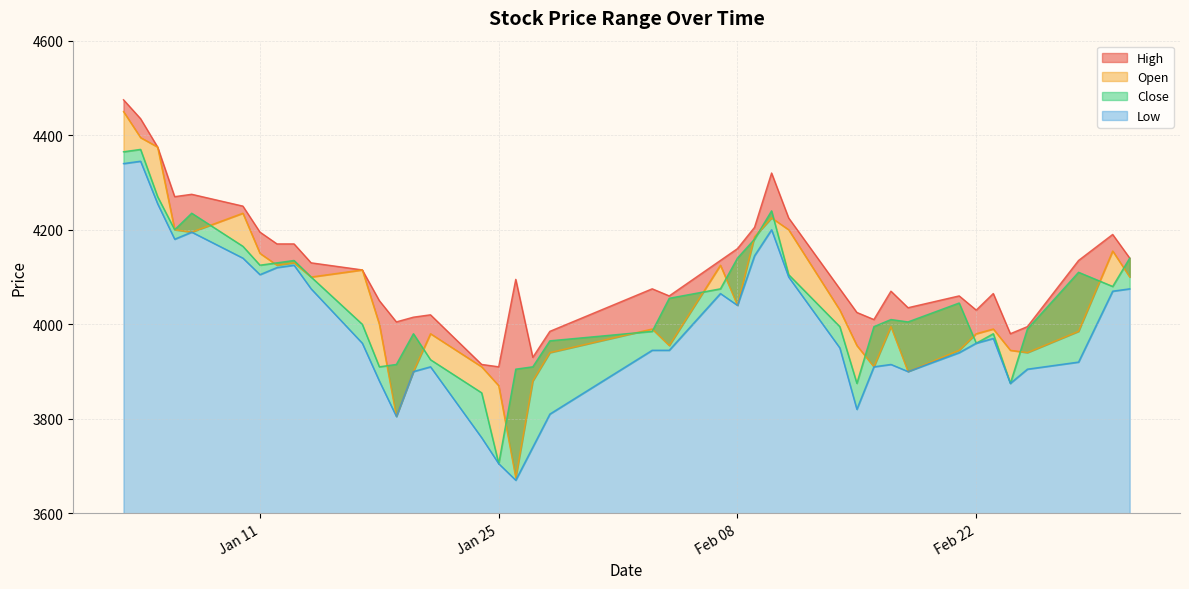

Where does the Open series first go above 4000?

2022-01-03